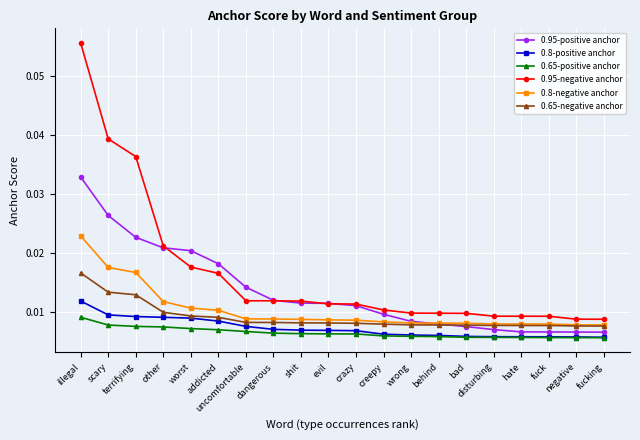

Which series has the largest range (max minus min)?

0.95-negative anchor